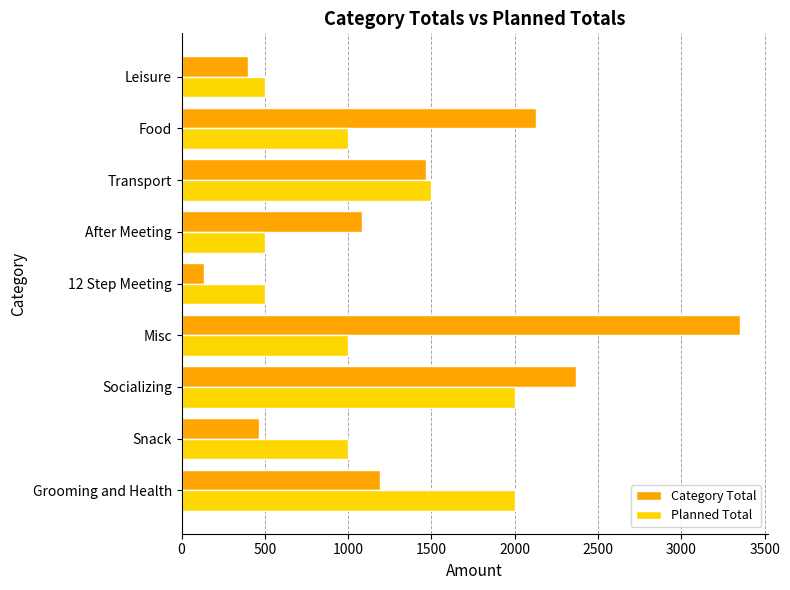

Read the Planned Total value at Food, to the nearest 10.

1000